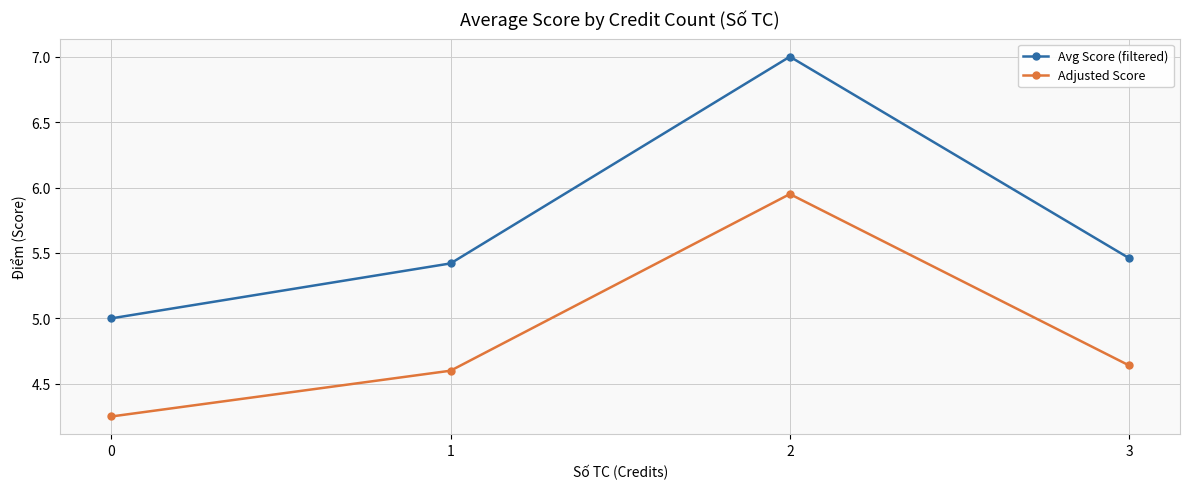

How many Adjusted Score values are between 4 and 5?

3